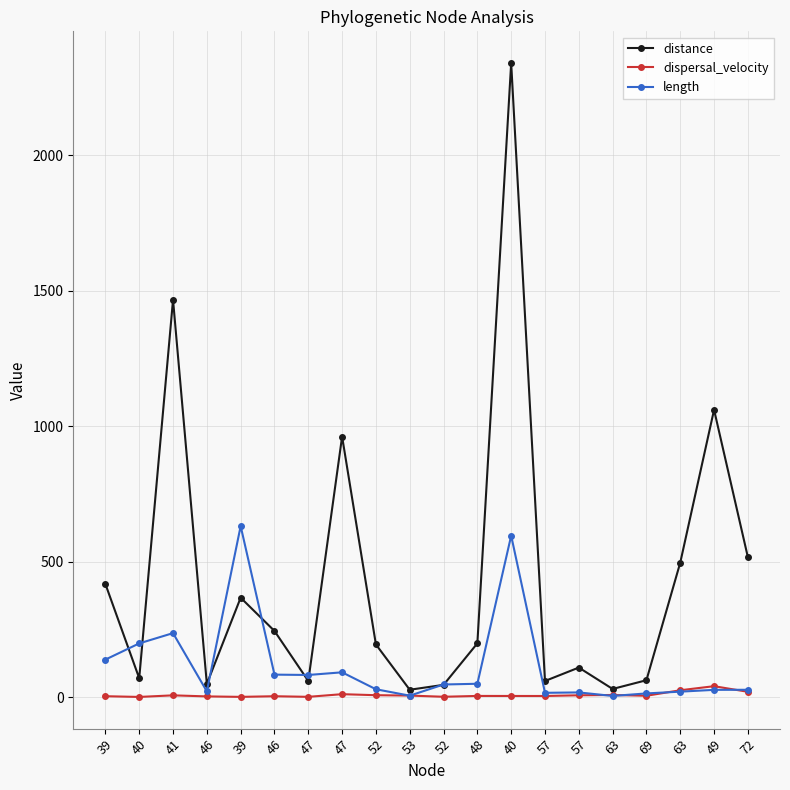

What is the sum of the length values at 52 and 46?

129.0